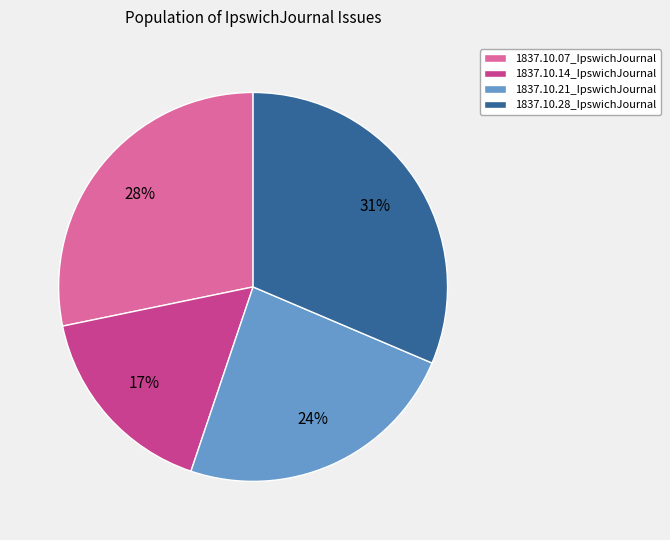

To the nearest percent, what percentage of the pie is 1837.10.07_IpswichJournal?

28%